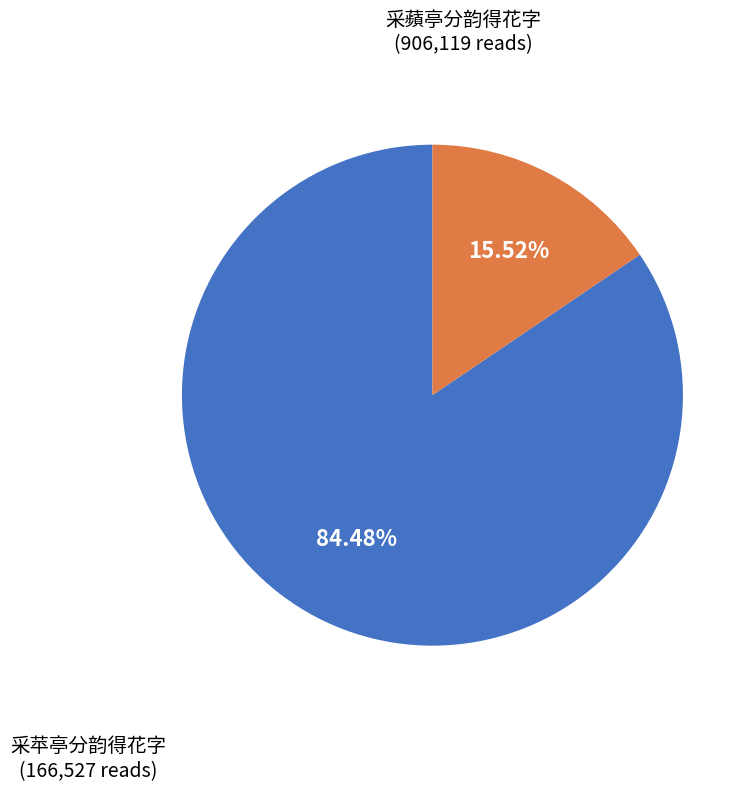

Is there a majority slice in this chart?

Yes